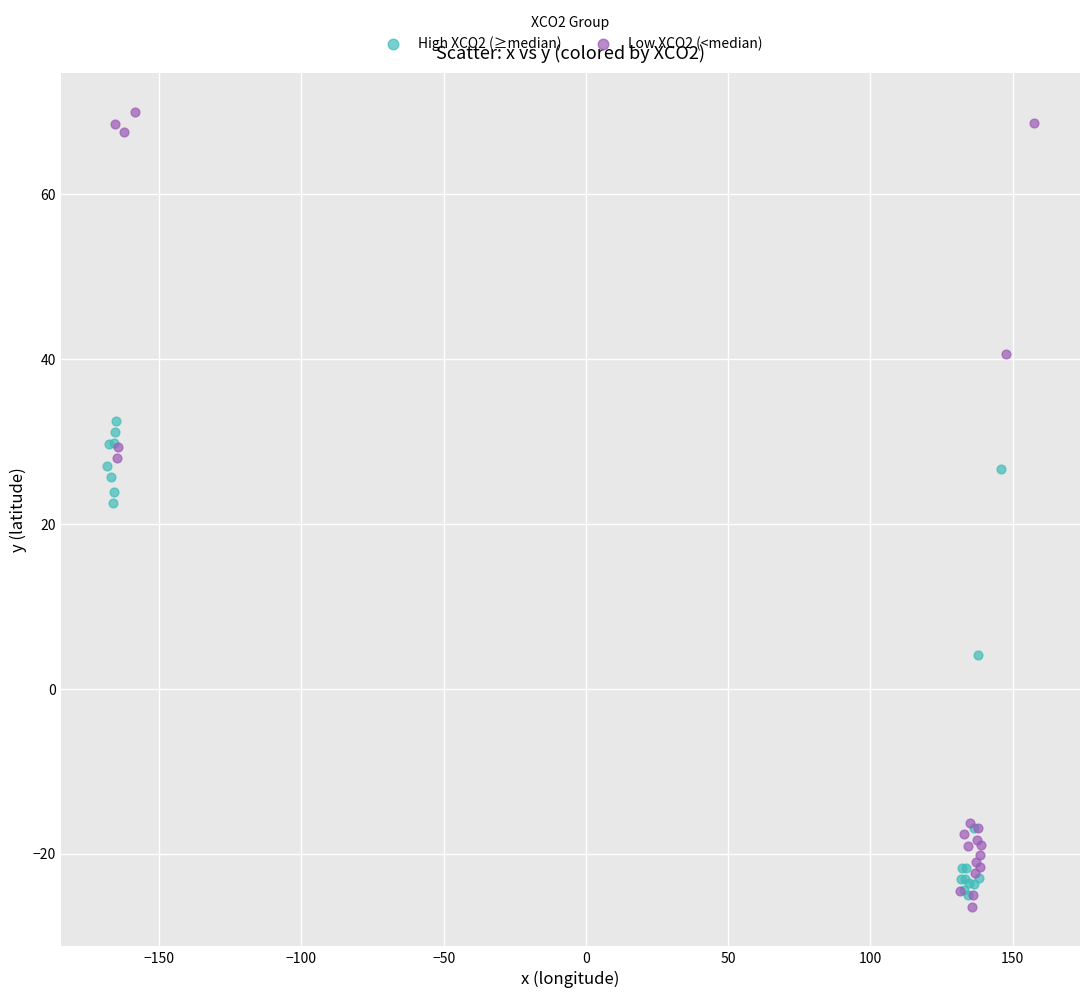

Which series has the largest Y range (max minus min)?

Low XCO2 (<median)